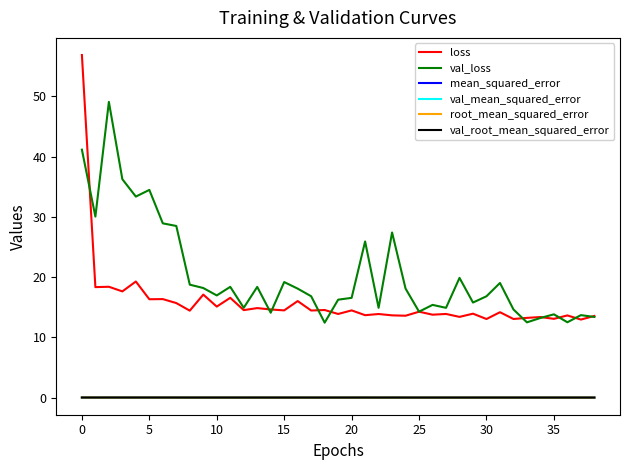

What is the lowest value of the loss series?

13.0